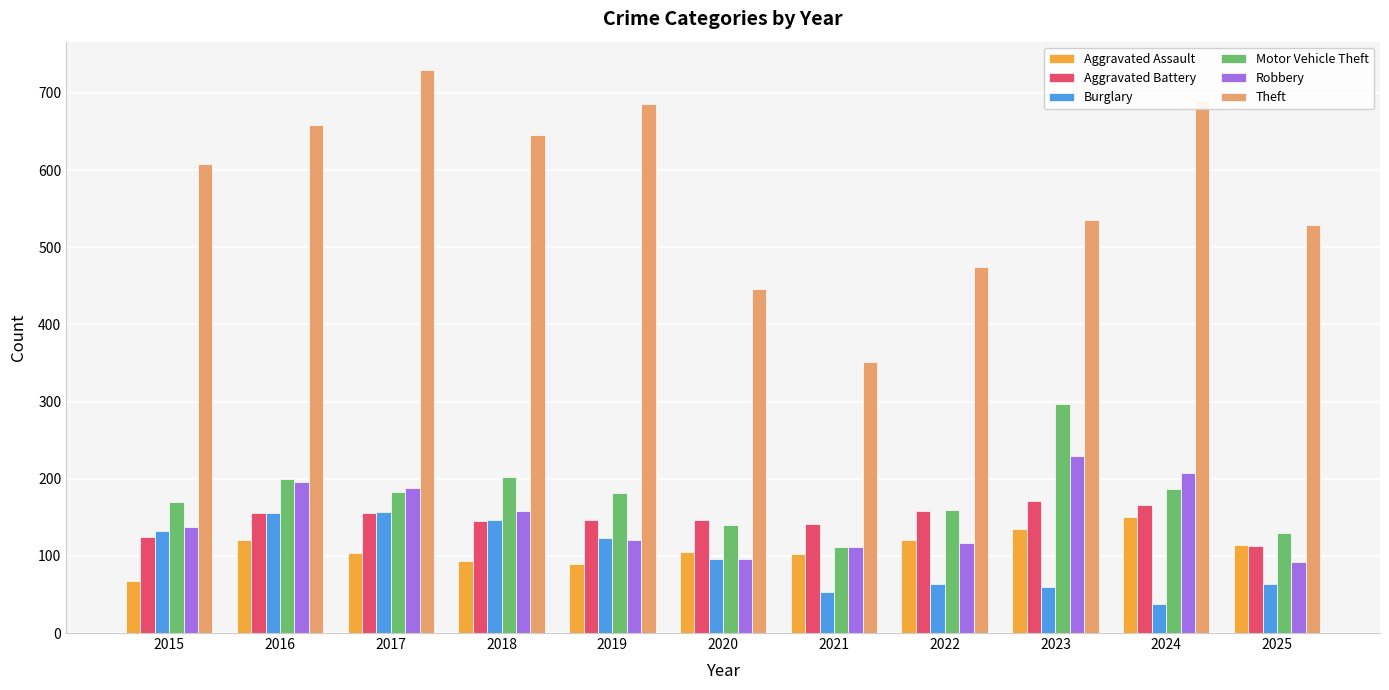

True or false: Aggravated Battery has a value of 83 at 2016.

False